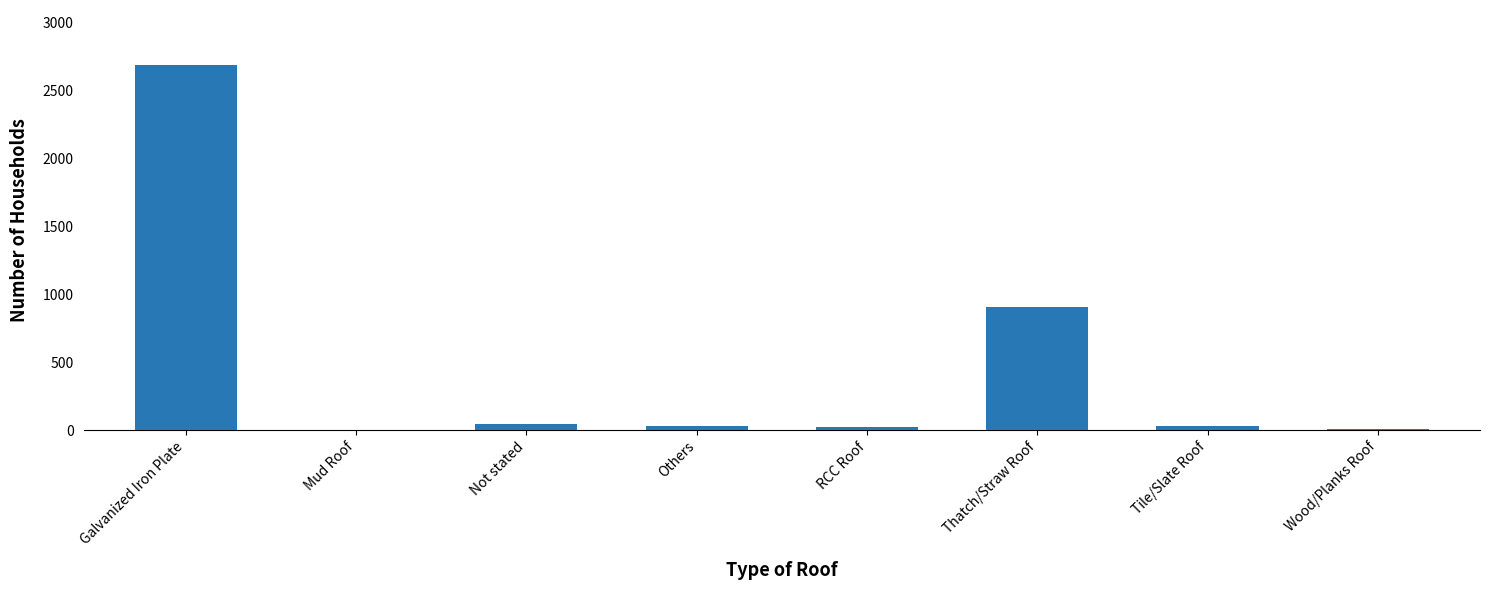

How many distinct data groups are displayed?

1